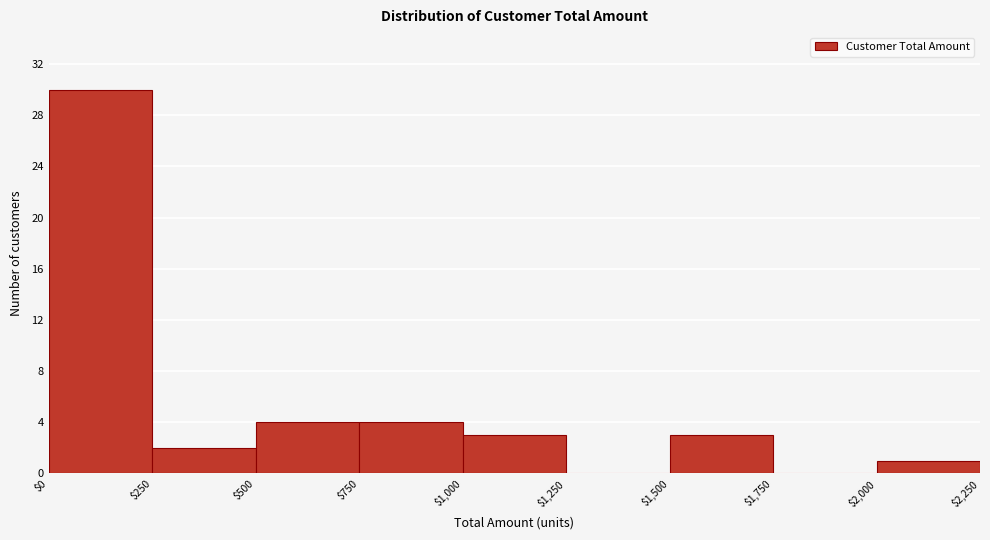

Reading left to right, transcribe this chart: for each bar, give the range it covers on the x-axis and its height. The values are not printed on the chart, so give them approximately, as read against the axis.

$0 to $250: 30
$250 to $500: 2
$500 to $750: 4
$750 to $1,000: 4
$1,000 to $1,250: 3
$1,250 to $1,500: 0
$1,500 to $1,750: 3
$1,750 to $2,000: 0
$2,000 to $2,250: 1